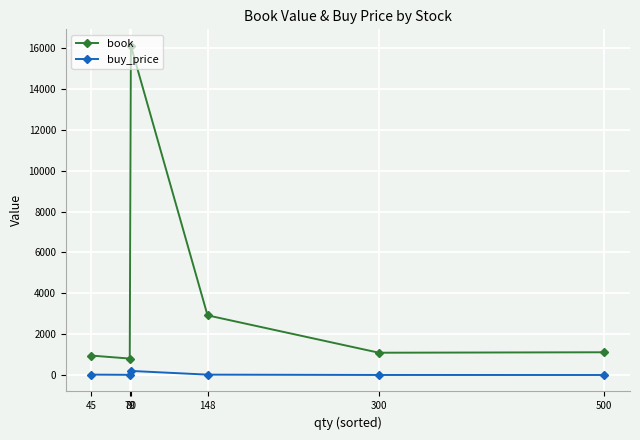

Which series has the widest spread of values?

book